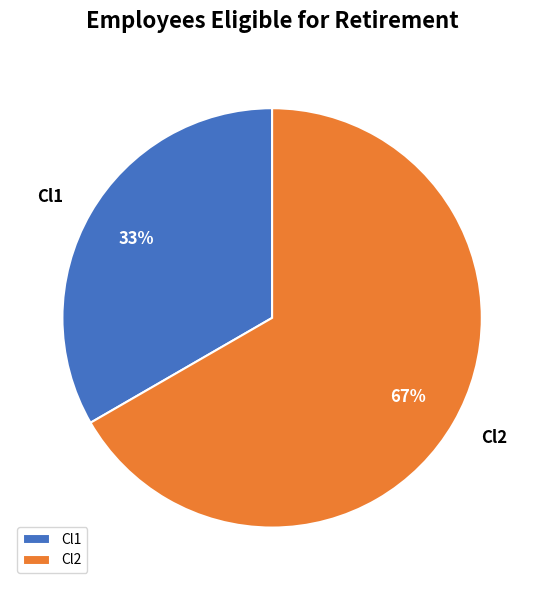

Which category has the biggest portion of the pie?

Cl2